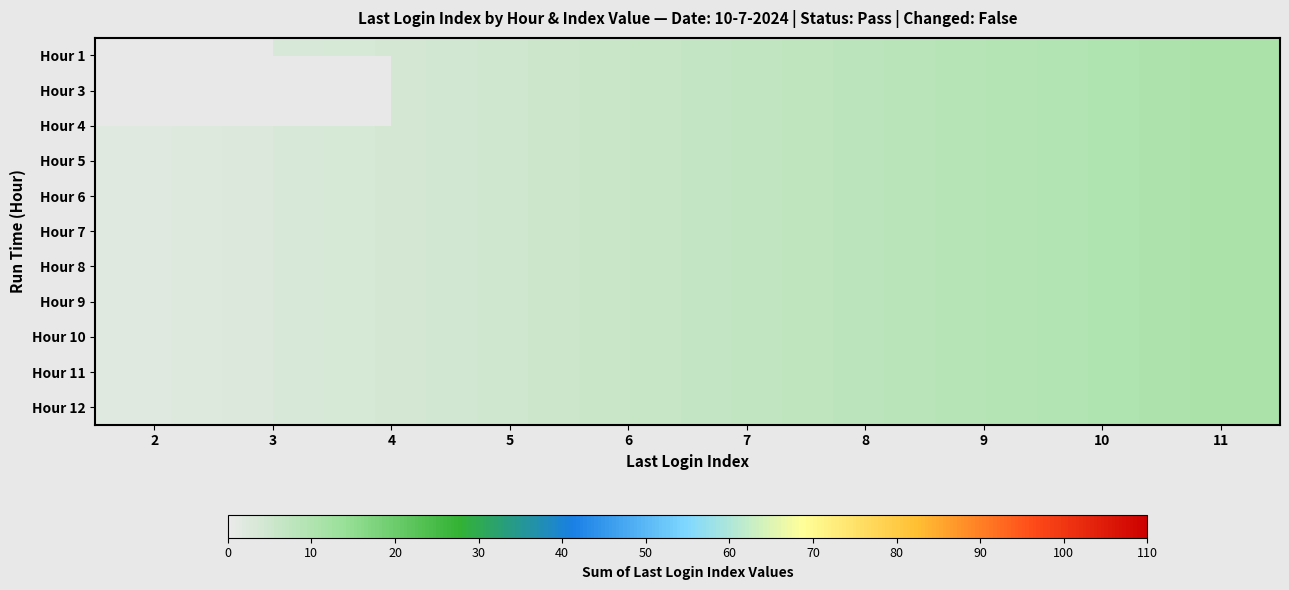

Between 11 and 6, which is larger?

11